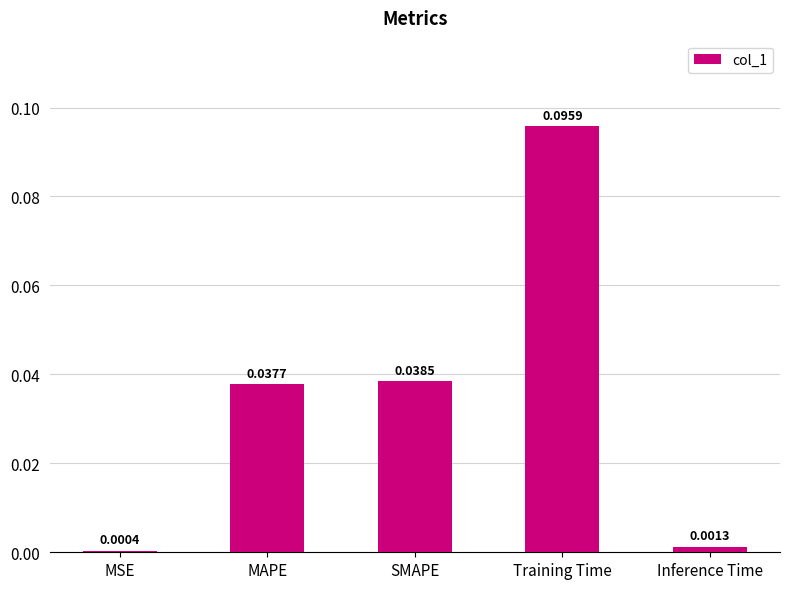

At which category does the chart reach its peak across all series?

Training Time